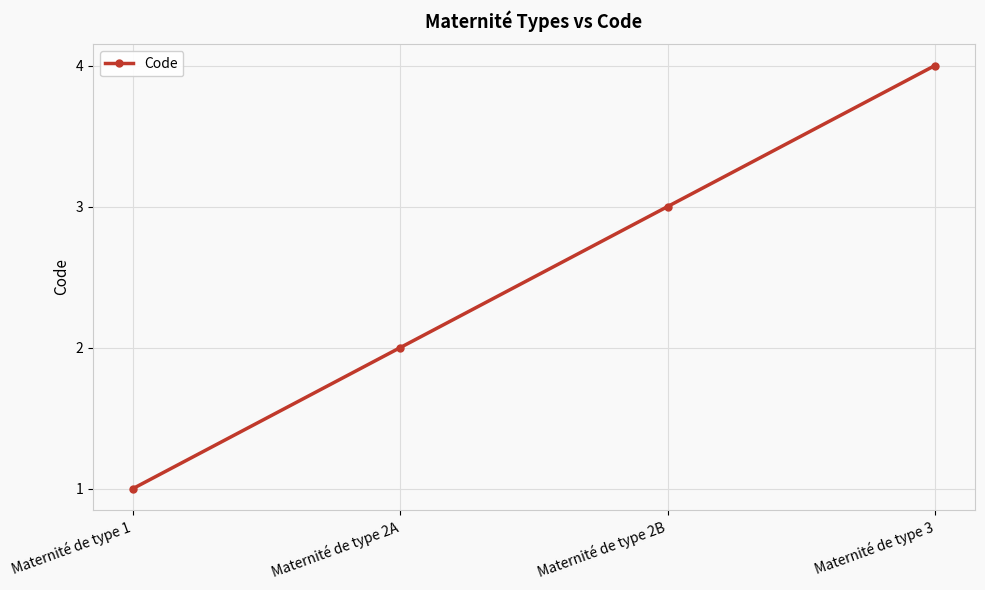

Reading left to right, extract all data points from this chart.

1	2	3	4